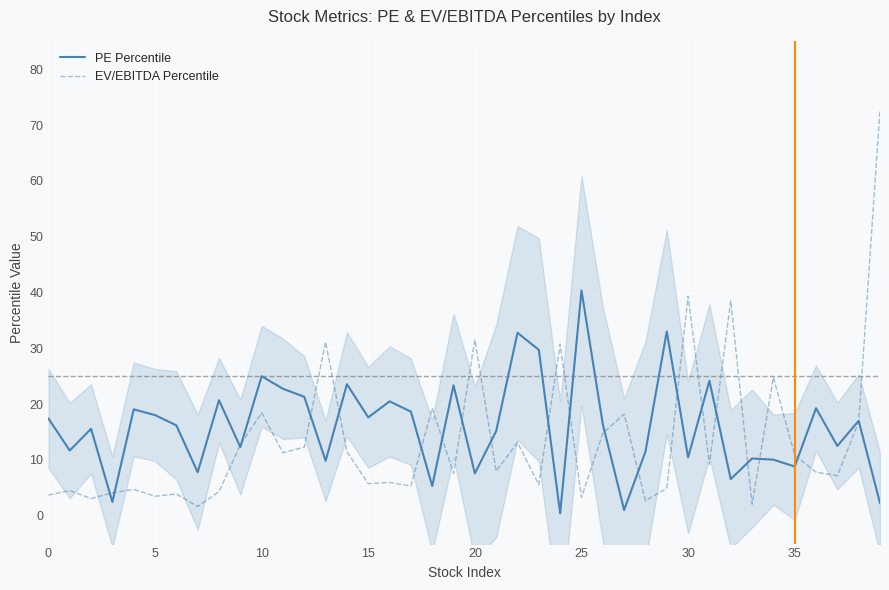

The value of PE Percentile at 26 is 16.4. True or false?

True